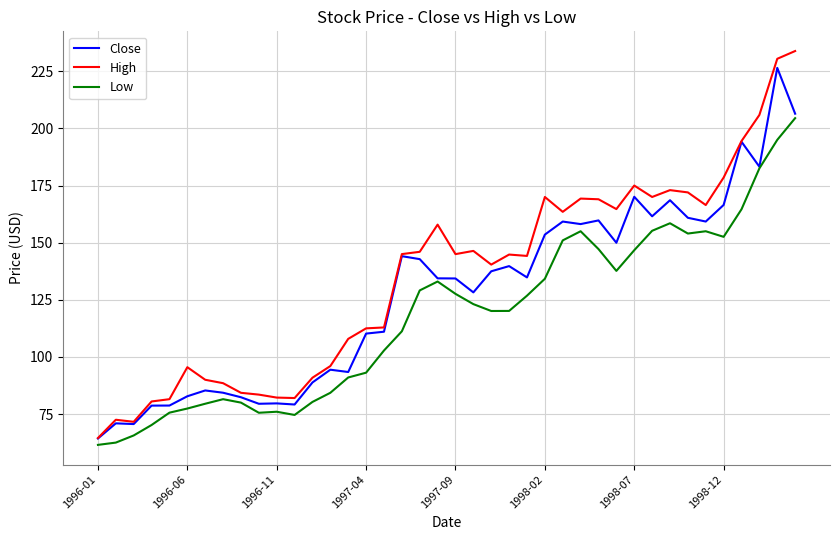

What is the minimum value shown in the chart?

61.5